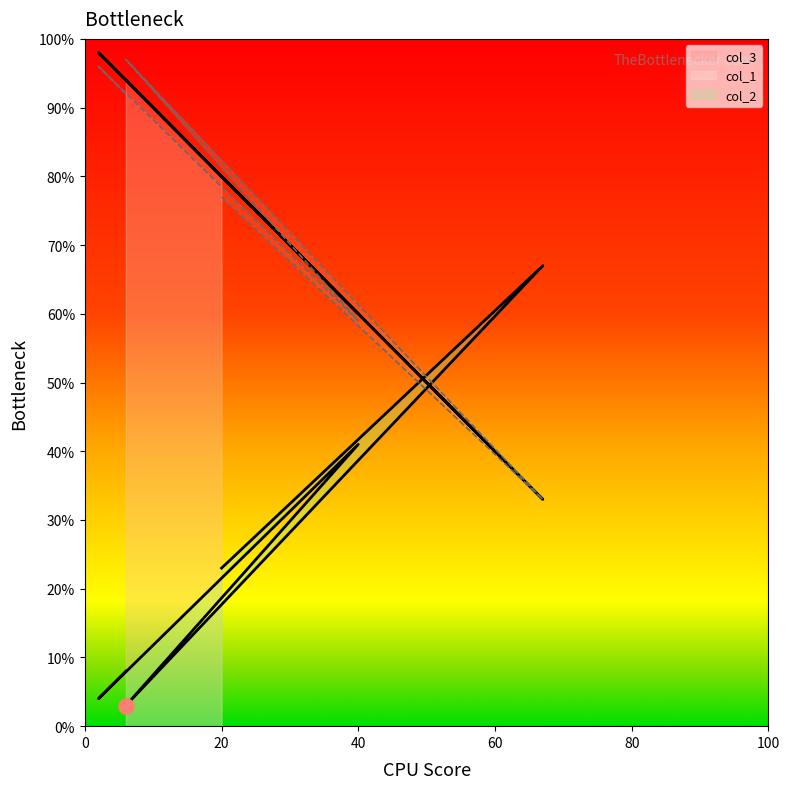

What are all the series names shown in the legend?

col_2, col_3, col_1